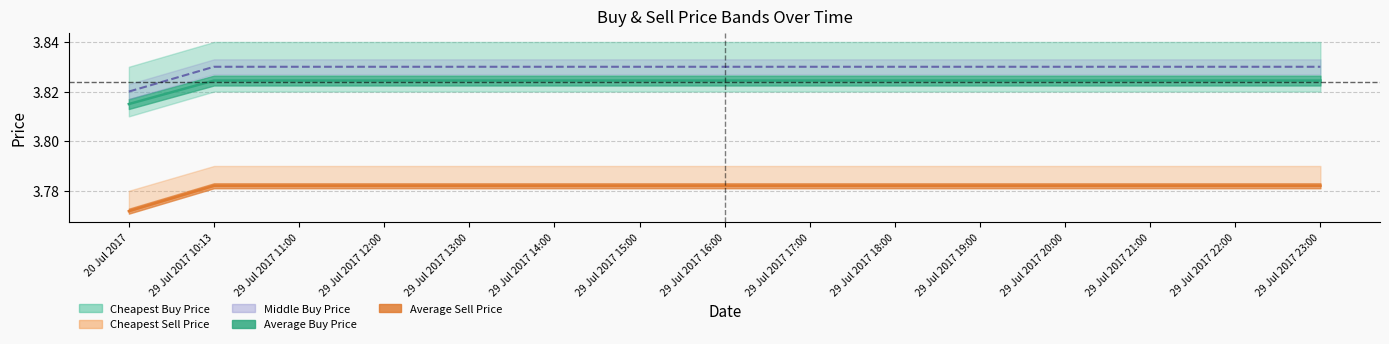

Rank the categories by Middle Buy Price value from highest to lowest.

29 Jul 2017 10:13, 29 Jul 2017 11:00, 29 Jul 2017 12:00, 29 Jul 2017 13:00, 29 Jul 2017 14:00, 29 Jul 2017 15:00, 29 Jul 2017 16:00, 29 Jul 2017 17:00, 29 Jul 2017 18:00, 29 Jul 2017 19:00, 29 Jul 2017 20:00, 29 Jul 2017 21:00, 29 Jul 2017 22:00, 29 Jul 2017 23:00, 20 Jul 2017